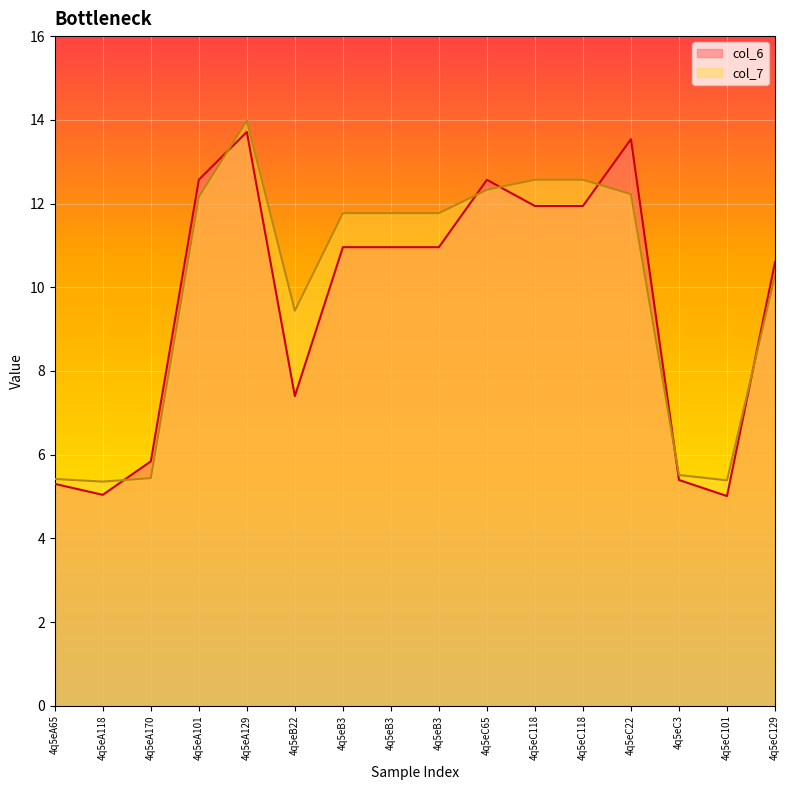

Reading right to left, what are all the values shown in this chart?

col_6: 10.6	5.0	5.4	13.5	11.9	11.9	12.6	11.0	11.0	11.0	7.4	13.7	12.6	5.8	5.0	5.3
col_7: 10.3	5.4	5.5	12.2	12.6	12.6	12.3	11.8	11.8	11.8	9.4	14.0	12.2	5.4	5.4	5.4